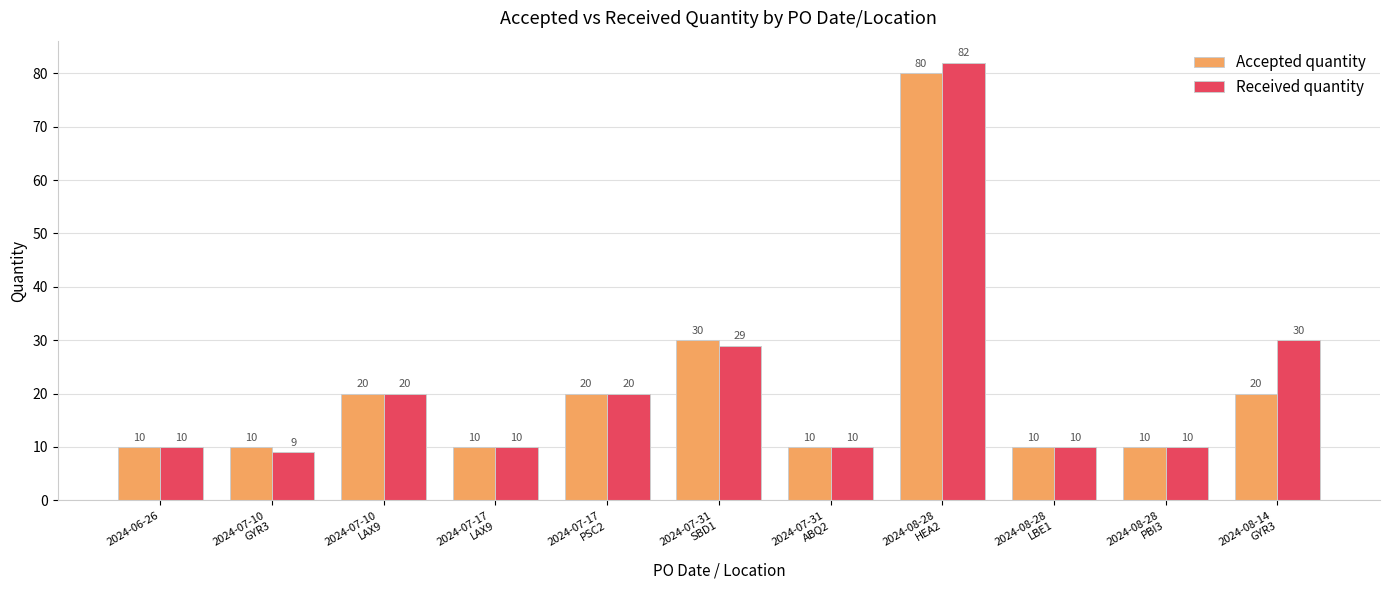

Which category has the lowest value in the Received quantity series?

2024-07-10
GYR3